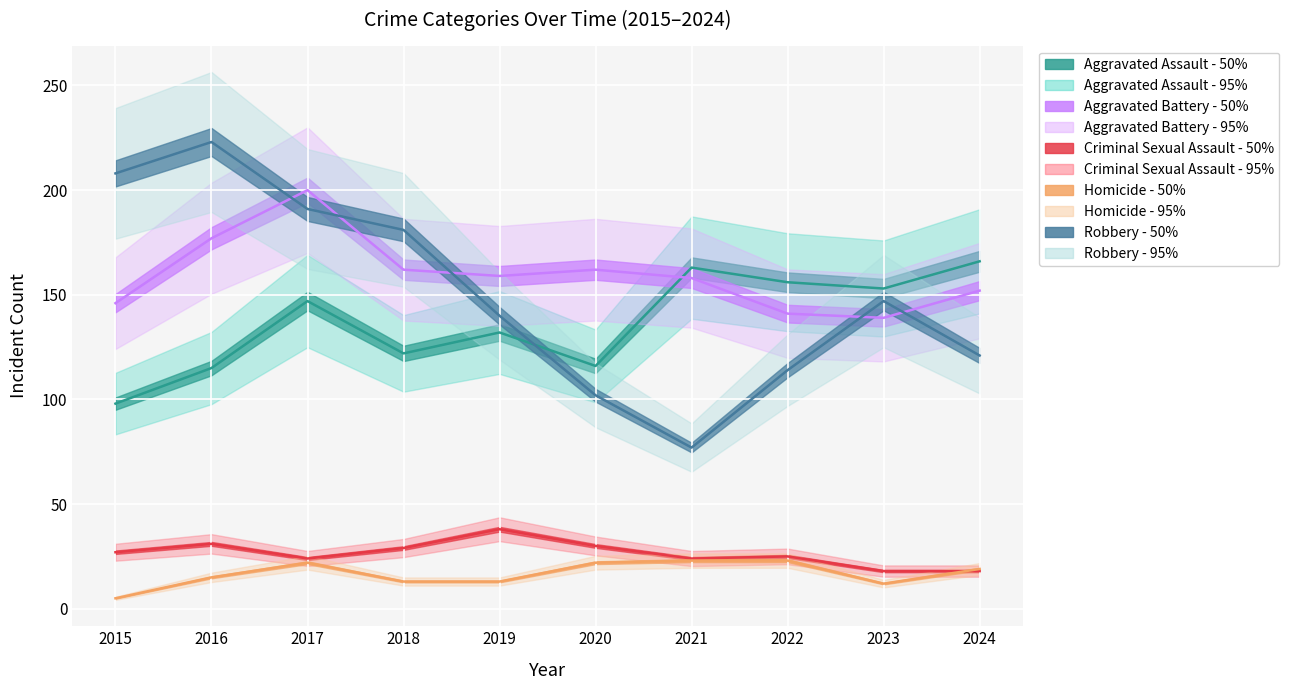

Reading right to left, list all the values displayed in this chart.

Aggravated Assault - center: 2024=166	2023=153	2022=156	2021=163	2020=116	2019=132	2018=122	2017=147	2016=115	2015=98
Aggravated Battery - center: 2024=152	2023=139	2022=141	2021=158	2020=162	2019=159	2018=162	2017=200	2016=177	2015=146
Criminal Sexual Assault - center: 2024=18	2023=18	2022=25	2021=24	2020=30	2019=38	2018=29	2017=24	2016=31	2015=27
Homicide - center: 2024=19	2023=12	2022=23	2021=23	2020=22	2019=13	2018=13	2017=22	2016=15	2015=5
Robbery - center: 2024=121	2023=147	2022=114	2021=77	2020=102	2019=140	2018=181	2017=191	2016=223	2015=208